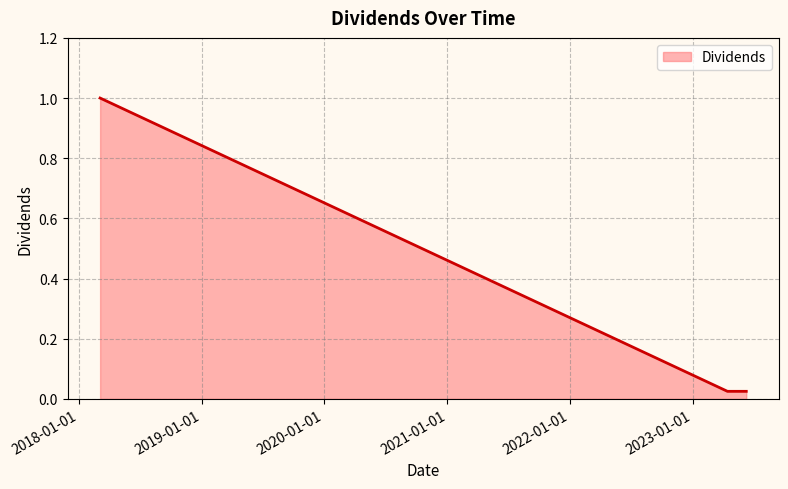

What is the average value?

0.4